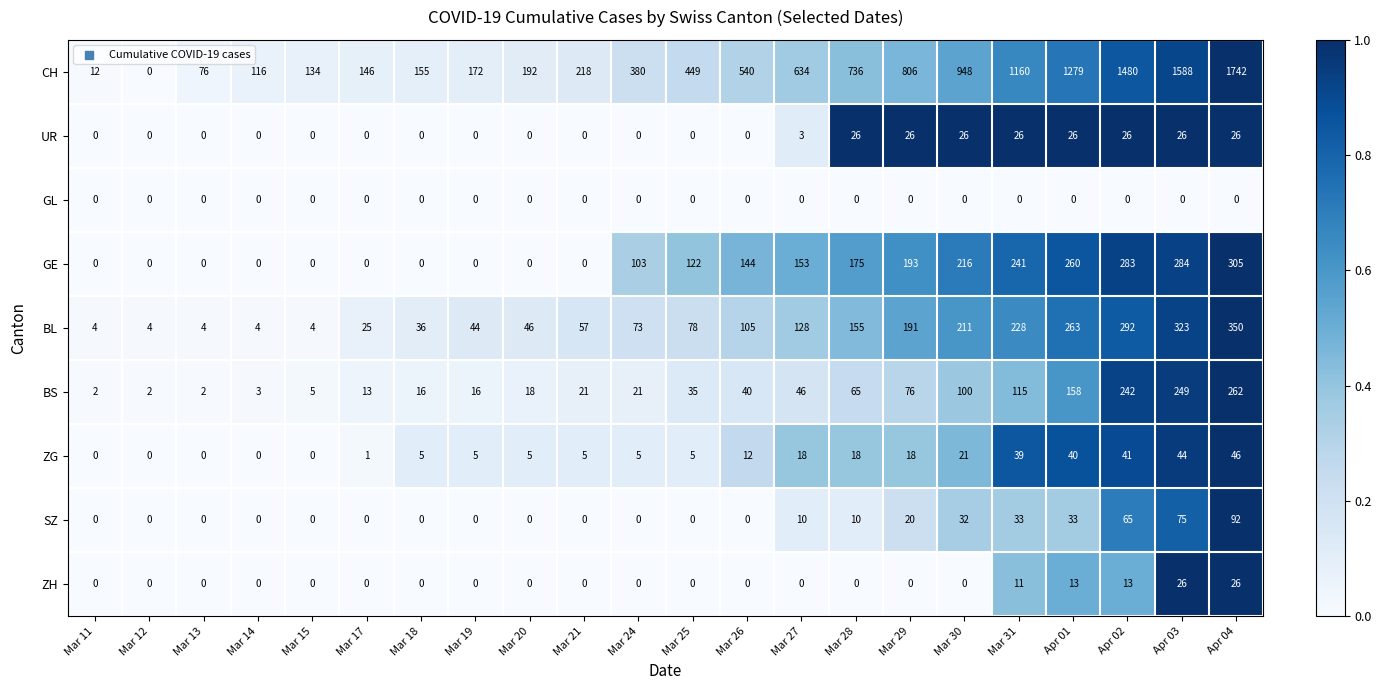

What is the difference between the second highest and second lowest values in the CH series?

1576